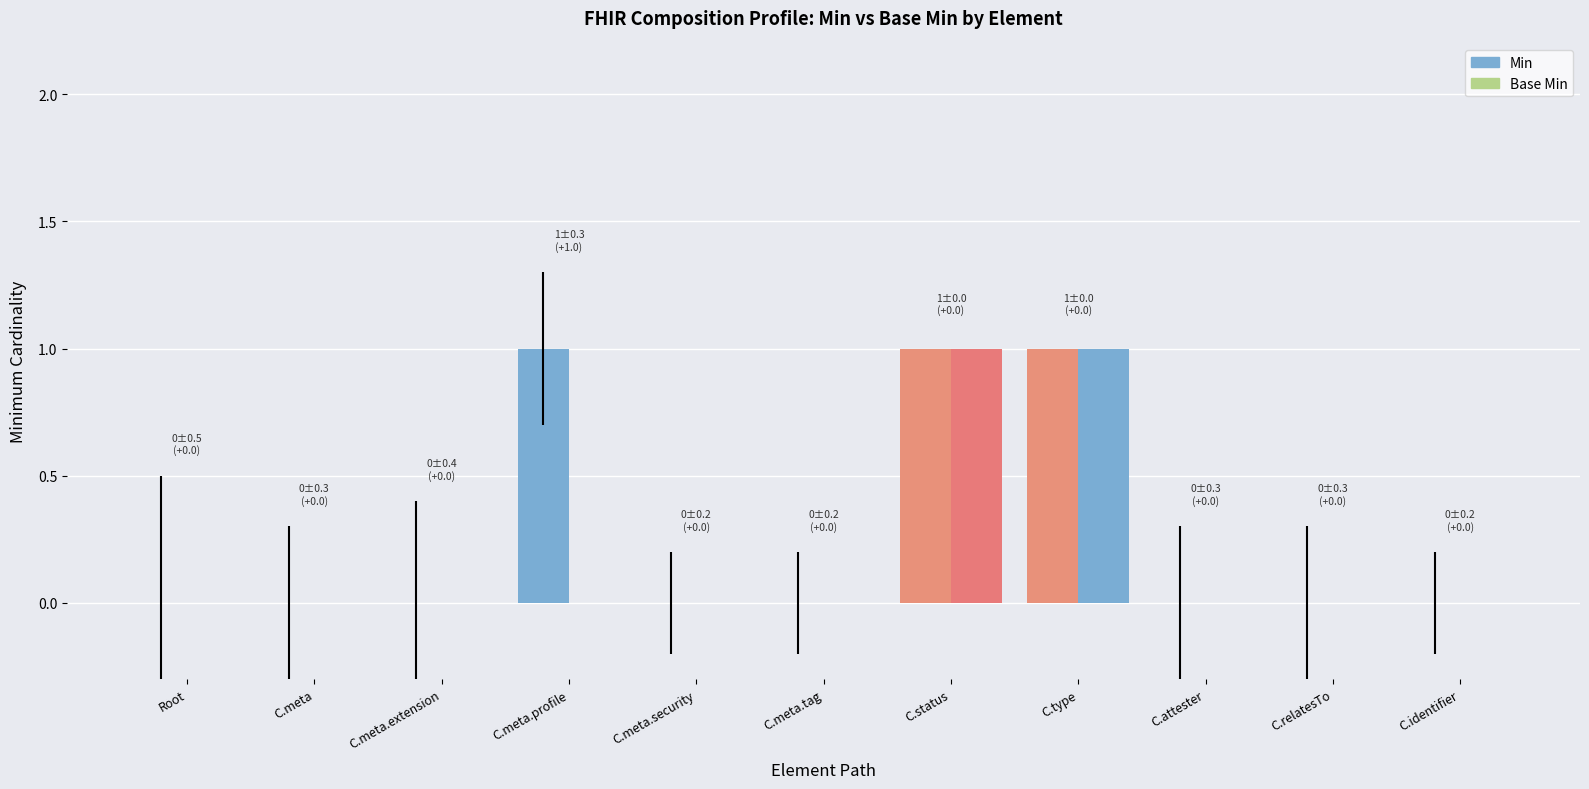

What are all the series names shown in the legend?

Min, Base Min